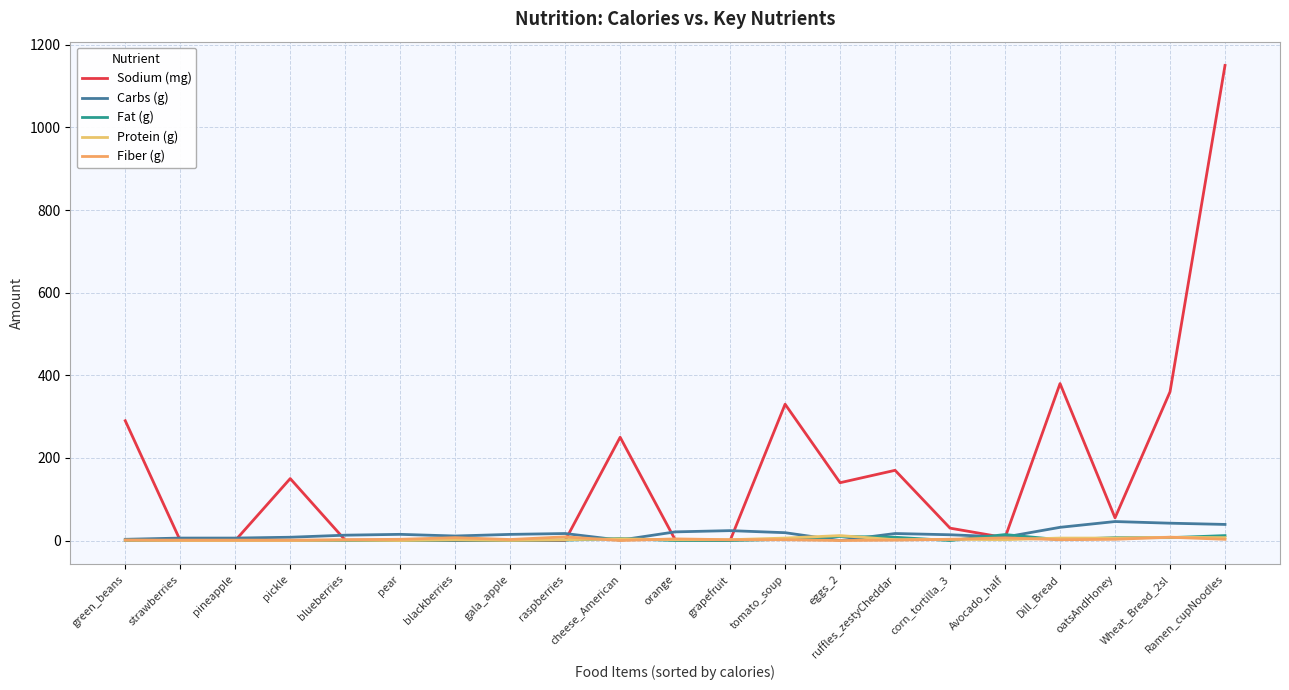

After their last crossing, which series has the higher values: Sodium (mg) or Protein (g)?

Sodium (mg)